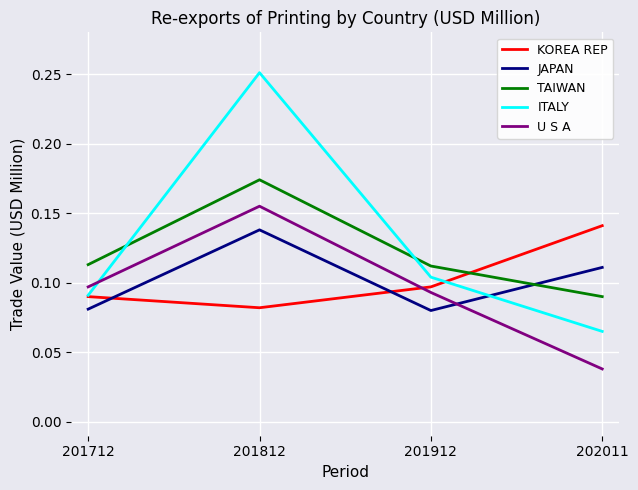

Count the ITALY values in the range 0 to 1.

4